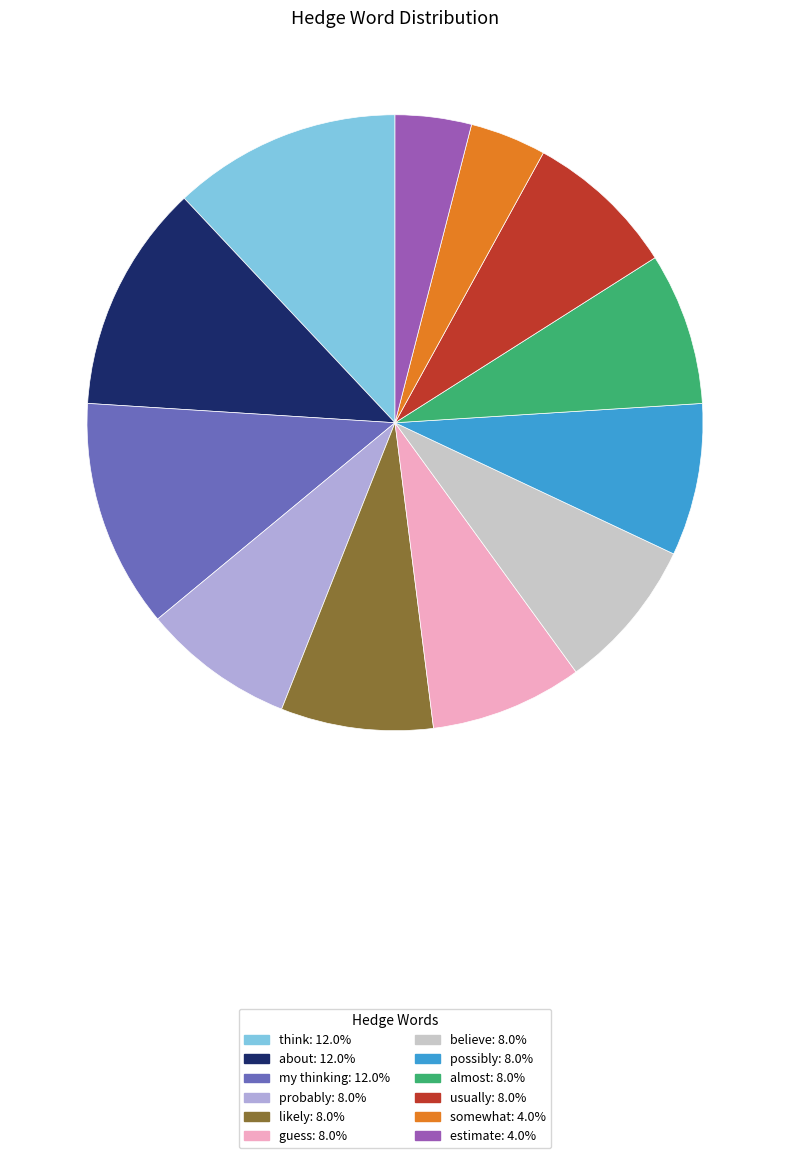

How many segments does this pie chart have?

12